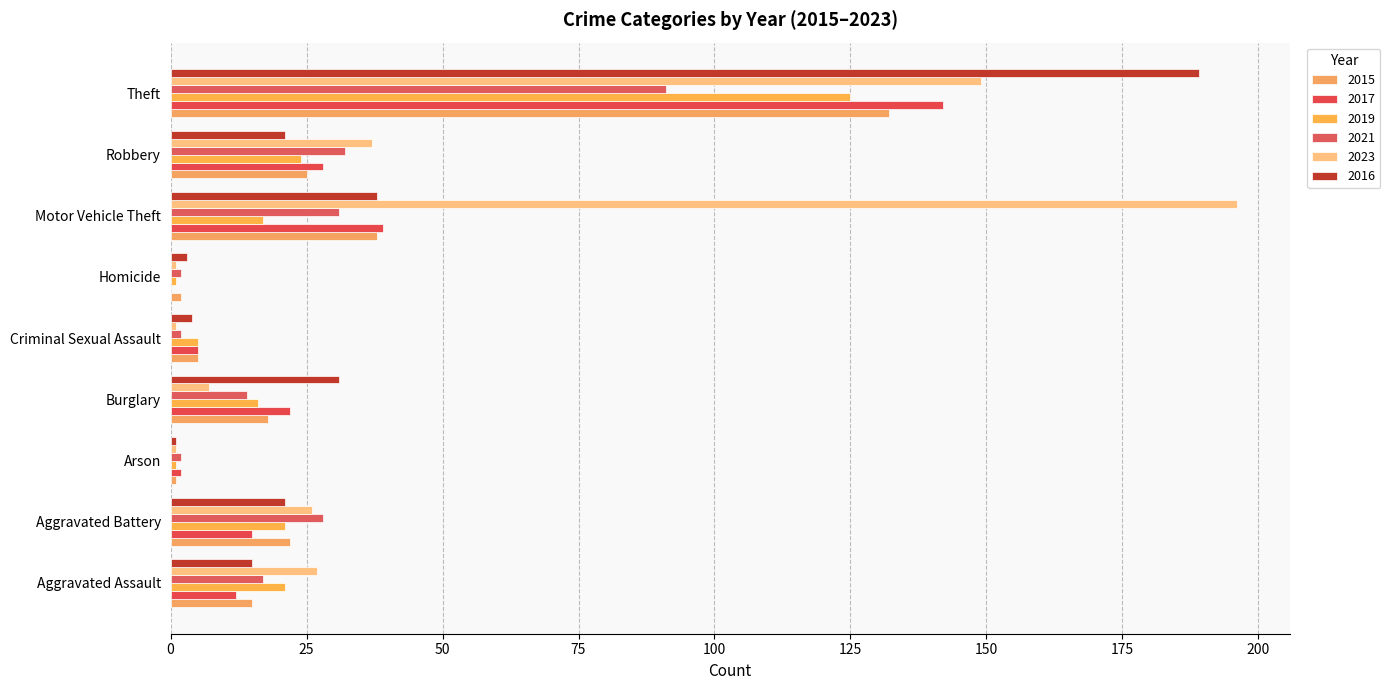

How many data points does each series have?

9